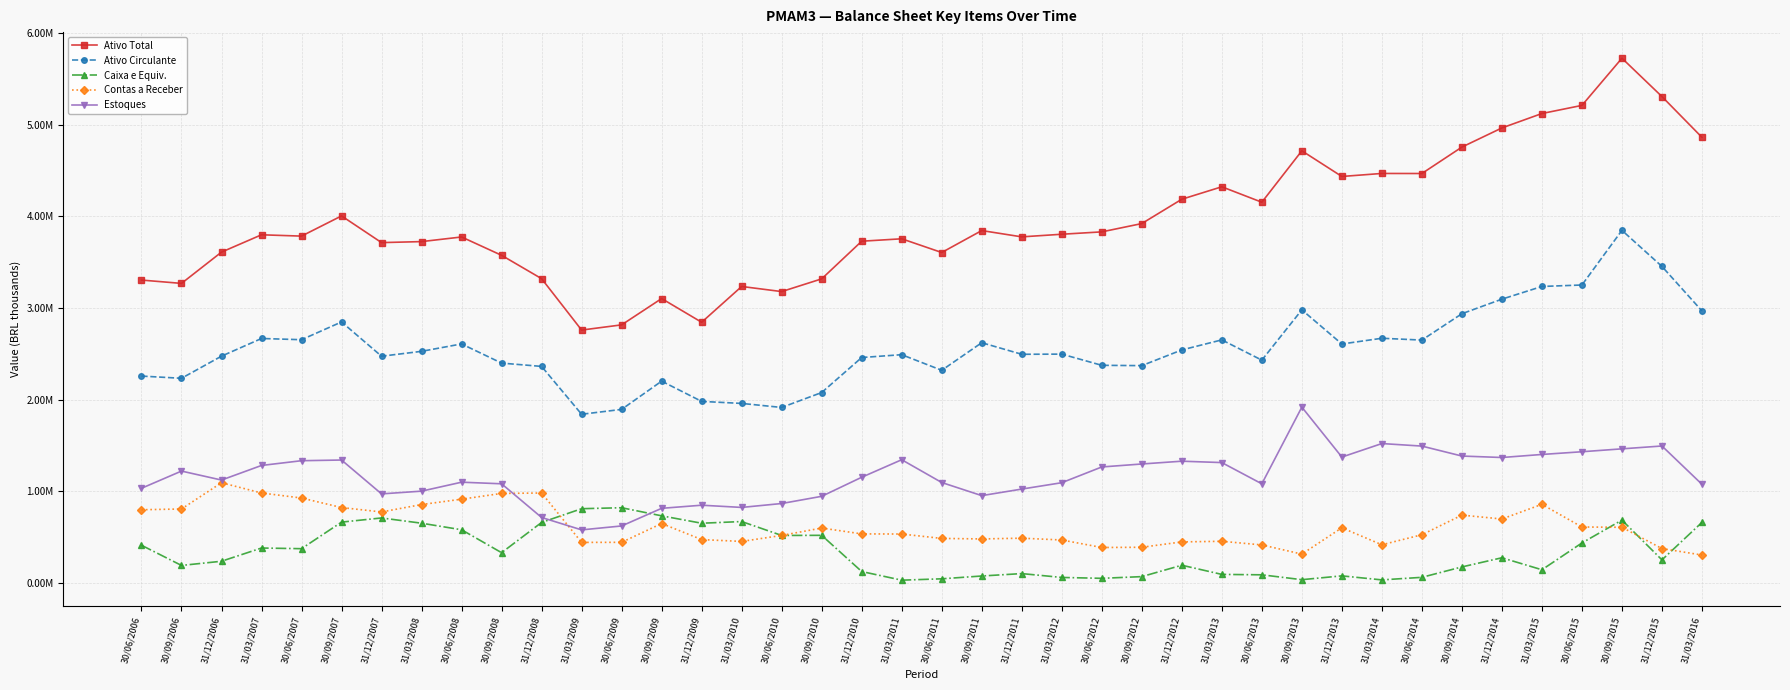

Reading left to right, transcribe all the data shown in this chart.

Ativo Total: 30/06/2006=3305227.0	30/09/2006=3268964.1	31/12/2006=3609956.1	31/03/2007=3798962.9	30/06/2007=3784581.1	30/09/2007=4004821.0	31/12/2007=3713711.1	31/03/2008=3724692.0	30/06/2008=3775105.0	30/09/2008=3575128.1	31/12/2008=3320395.0	31/03/2009=2759970.0	30/06/2009=2816696.1	30/09/2009=3103550.0	31/12/2009=2845062.9	31/03/2010=3235412.0	30/06/2010=3179618.0	30/09/2010=3318388.0	31/12/2010=3728920.1	31/03/2011=3755335.9	30/06/2011=3605794.0	30/09/2011=3845079.0	31/12/2011=3776336.9	31/03/2012=3804934.9	30/06/2012=3830789.9	30/09/2012=3921307.9	31/12/2012=4186697.0	31/03/2013=4322494.0	30/06/2013=4154076.9	30/09/2013=4714758.1	31/12/2013=4434969.1	31/03/2014=4467858.9	30/06/2014=4467124.2	30/09/2014=4755385.9	31/12/2014=4964224.0	31/03/2015=5121397.2	30/06/2015=5209974.8	30/09/2015=5724574.2	31/12/2015=5306233.9	31/03/2016=4861570.0
Ativo Circulante: 30/06/2006=2258251.0	30/09/2006=2234032.9	31/12/2006=2475409.9	31/03/2007=2668165.9	30/06/2007=2654789.9	30/09/2007=2848463.1	31/12/2007=2474666.0	31/03/2008=2528101.1	30/06/2008=2608682.0	30/09/2008=2399748.1	31/12/2008=2363647.0	31/03/2009=1841752.1	30/06/2009=1894942.0	30/09/2009=2202957.1	31/12/2009=1982114.9	31/03/2010=1960034.0	30/06/2010=1916133.0	30/09/2010=2078875.0	31/12/2010=2460524.0	31/03/2011=2491563.0	30/06/2011=2321188.1	30/09/2011=2622071.0	31/12/2011=2495834.9	31/03/2012=2497624.1	30/06/2012=2375578.9	30/09/2012=2372085.0	31/12/2012=2543282.9	31/03/2013=2652813.1	30/06/2013=2431973.9	30/09/2013=2980548.1	31/12/2013=2608119.0	31/03/2014=2670584.1	30/06/2014=2650785.0	30/09/2014=2938172.9	31/12/2014=3097095.9	31/03/2015=3235438.1	30/06/2015=3251450.9	30/09/2015=3847263.0	31/12/2015=3453792.0	31/03/2016=2968516.1
Caixa e Equiv.: 30/06/2006=413439.0	30/09/2006=193243.0	31/12/2006=238929.0	31/03/2007=383112.0	30/06/2007=375913.0	30/09/2007=665654.0	31/12/2007=711062.0	31/03/2008=653758.0	30/06/2008=582316.0	30/09/2008=332329.0	31/12/2008=662149.0	31/03/2009=811928.0	30/06/2009=822539.0	30/09/2009=734243.0	31/12/2009=653455.0	31/03/2010=671912.0	30/06/2010=520206.0	30/09/2010=521595.0	31/12/2010=126828.0	31/03/2011=32566.0	30/06/2011=47409.0	30/09/2011=78043.0	31/12/2011=104316.0	31/03/2012=62324.0	30/06/2012=52721.0	30/09/2012=71275.0	31/12/2012=195529.0	31/03/2013=95499.0	30/06/2013=91008.0	30/09/2013=37935.0	31/12/2013=79517.0	31/03/2014=35595.0	30/06/2014=63570.0	30/09/2014=176975.0	31/12/2014=276872.0	31/03/2015=146086.0	30/06/2015=438508.0	30/09/2015=687814.0	31/12/2015=253713.0	31/03/2016=663031.0
Contas a Receber: 30/06/2006=800498.0	30/09/2006=808914.0	31/12/2006=1095068.0	31/03/2007=983254.0	30/06/2007=928555.0	30/09/2007=824381.0	31/12/2007=776583.0	31/03/2008=857328.0	30/06/2008=915699.0	30/09/2008=978516.0	31/12/2008=983163.0	31/03/2009=444494.0	30/06/2009=445353.0	30/09/2009=650493.0	31/12/2009=475232.0	31/03/2010=455107.0	30/06/2010=520449.0	30/09/2010=601103.0	31/12/2010=537285.0	31/03/2011=535706.0	30/06/2011=487914.0	30/09/2011=482250.0	31/12/2011=490535.0	31/03/2012=470750.0	30/06/2012=388955.0	30/09/2012=391369.0	31/12/2012=449923.0	31/03/2013=456601.0	30/06/2013=416896.0	30/09/2013=316930.0	31/12/2013=603738.0	31/03/2014=418594.0	30/06/2014=527975.0	30/09/2014=741946.0	31/12/2014=699532.0	31/03/2015=859488.0	30/06/2015=612328.0	30/09/2015=609309.0	31/12/2015=377065.0	31/03/2016=306944.0
Estoques: 30/06/2006=1034546.0	30/09/2006=1222287.0	31/12/2006=1124334.0	31/03/2007=1283484.0	30/06/2007=1335330.0	30/09/2007=1342722.0	31/12/2007=973502.0	31/03/2008=1003374.0	30/06/2008=1101018.0	30/09/2008=1083570.0	31/12/2008=716219.0	31/03/2009=580963.0	30/06/2009=623807.0	30/09/2009=816066.0	31/12/2009=849999.0	31/03/2010=825907.0	30/06/2010=868483.0	30/09/2010=947031.0	31/12/2010=1154900.0	31/03/2011=1346042.0	30/06/2011=1097570.0	30/09/2011=954524.0	31/12/2011=1025943.0	31/03/2012=1095440.0	30/06/2012=1267125.0	30/09/2012=1299498.0	31/12/2012=1330014.0	31/03/2013=1314956.0	30/06/2013=1083229.1	30/09/2013=1919601.0	31/12/2013=1375109.0	31/03/2014=1522392.1	30/06/2014=1494718.0	30/09/2014=1386153.0	31/12/2014=1370249.0	31/03/2015=1403431.0	30/06/2015=1433048.1	30/09/2015=1464696.1	31/12/2015=1495760.0	31/03/2016=1077757.1